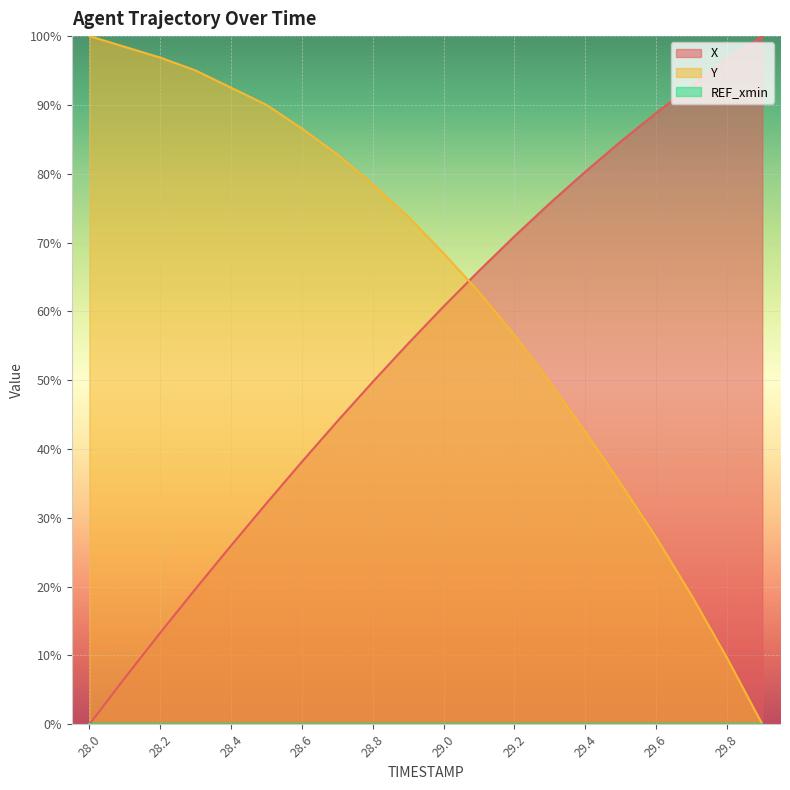

Which has a higher value, 28.1 or 29.4?

29.4